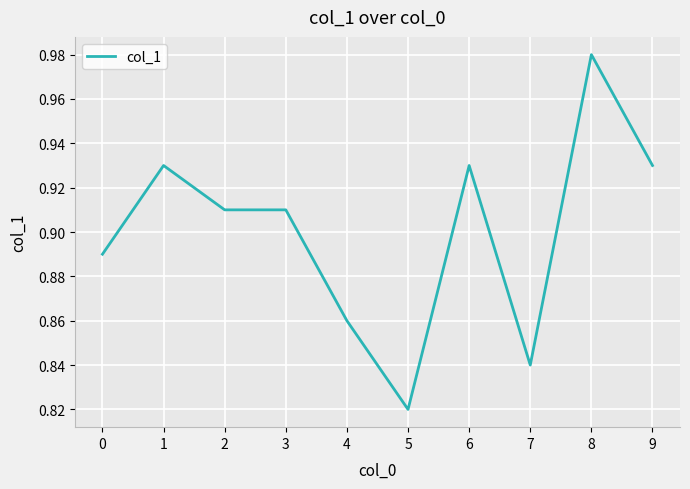

Which label corresponds to the largest value in the chart?

8